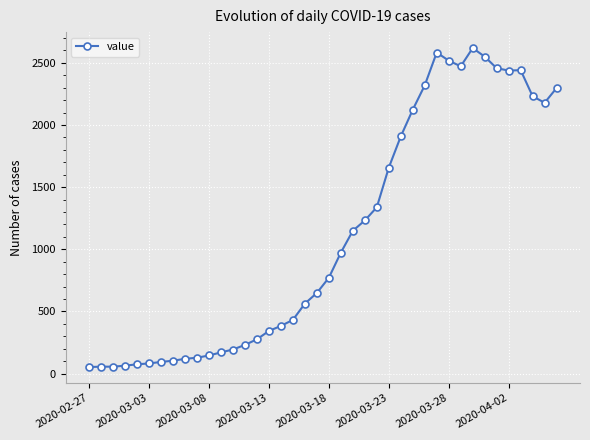

What is the difference between the maximum and minimum values?

2566